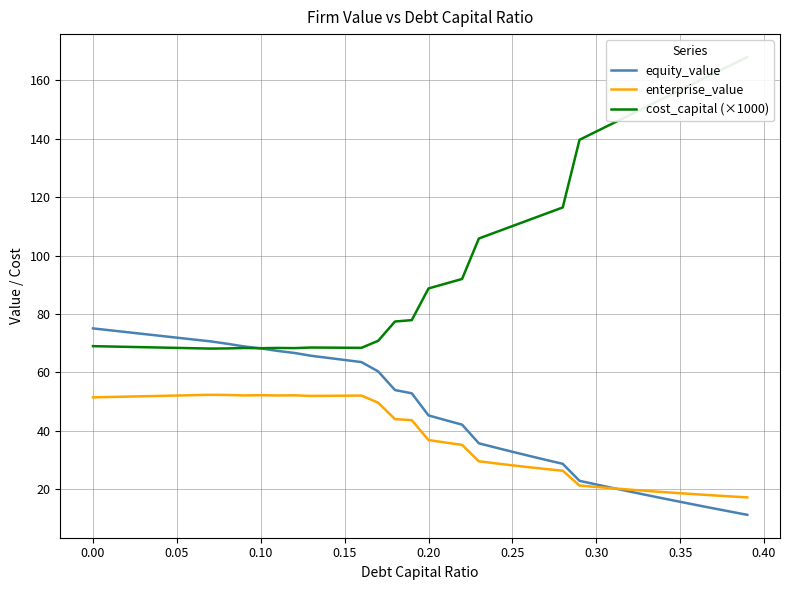

What is the lowest value of the enterprise_value series?

17.2